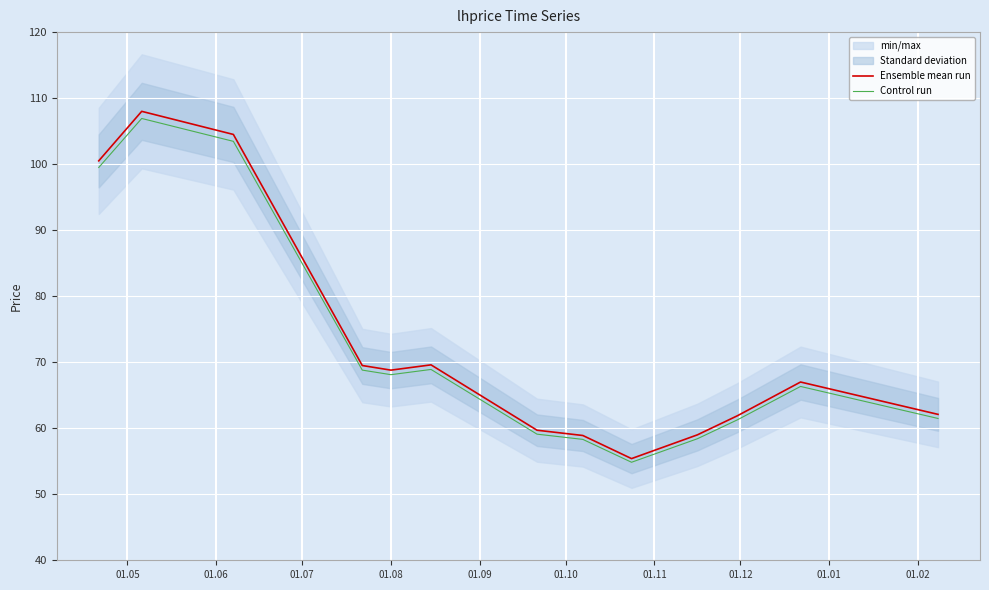

Where does the Ensemble mean run series first go above 67?

01.05